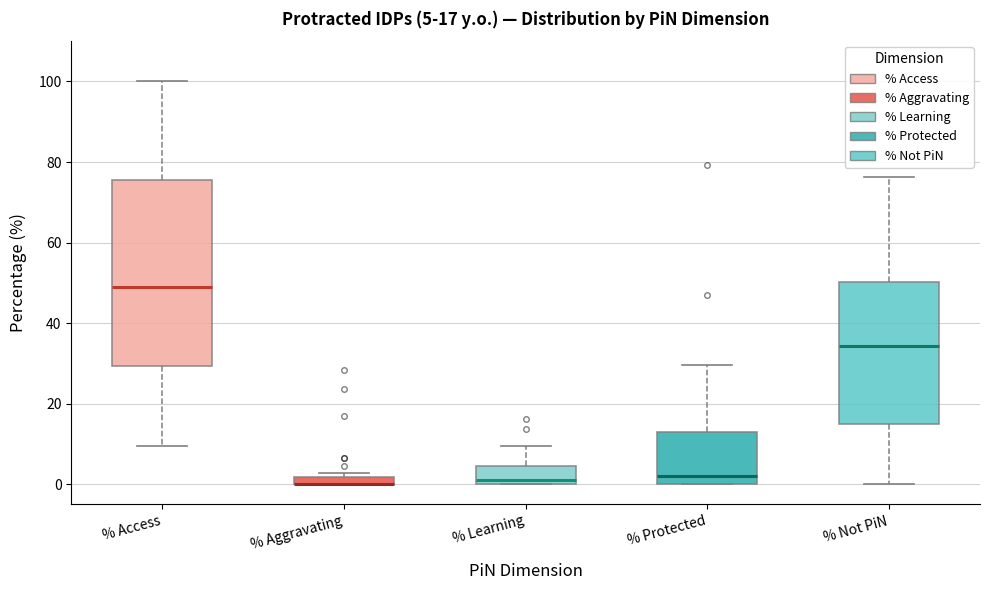

Comparing the boxes themselves (not the whiskers), which one is the tallest?

% Access